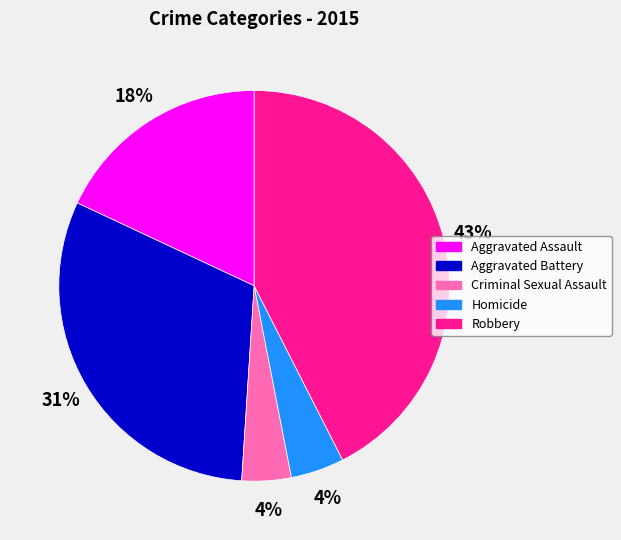

Approximately how many times larger is the value at Aggravated Assault compared to Aggravated Battery?

0.6